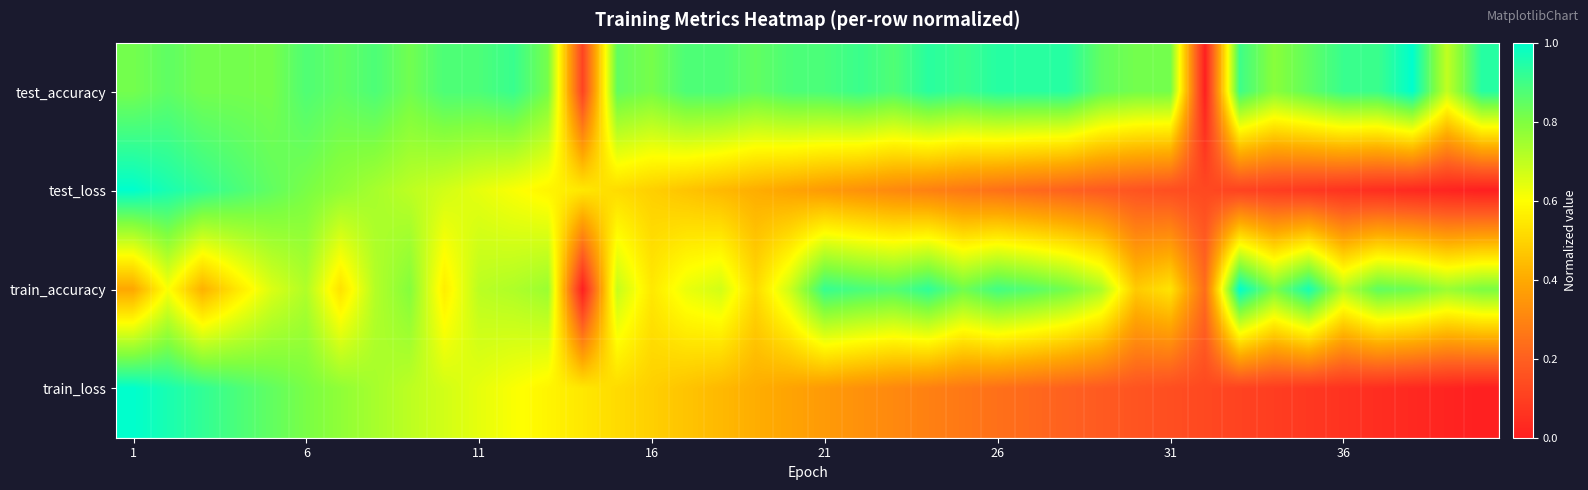

At how many categories does at least one series exceed 0?

40